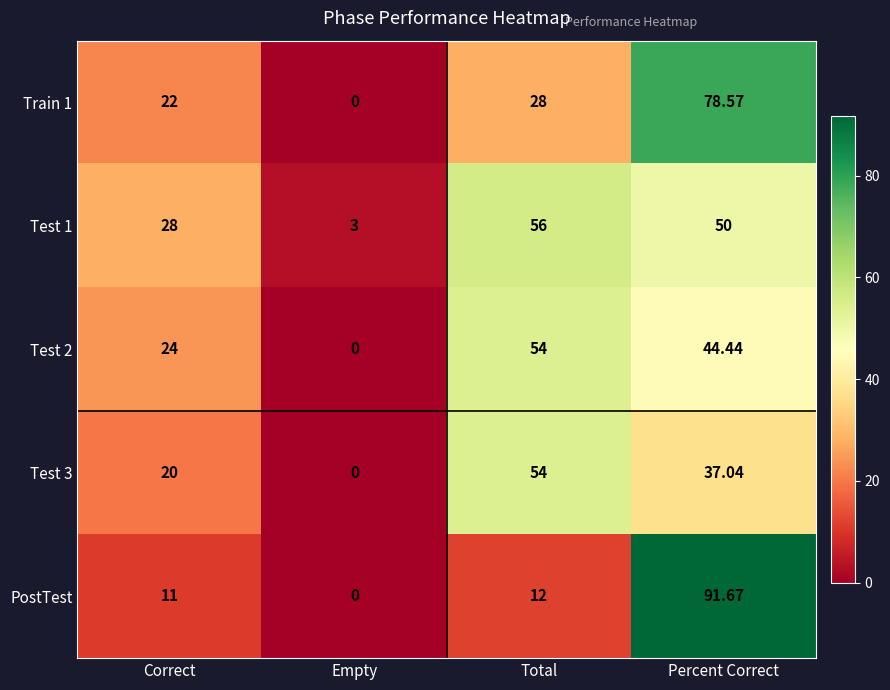

Which series has the largest range (max minus min)?

PostTest